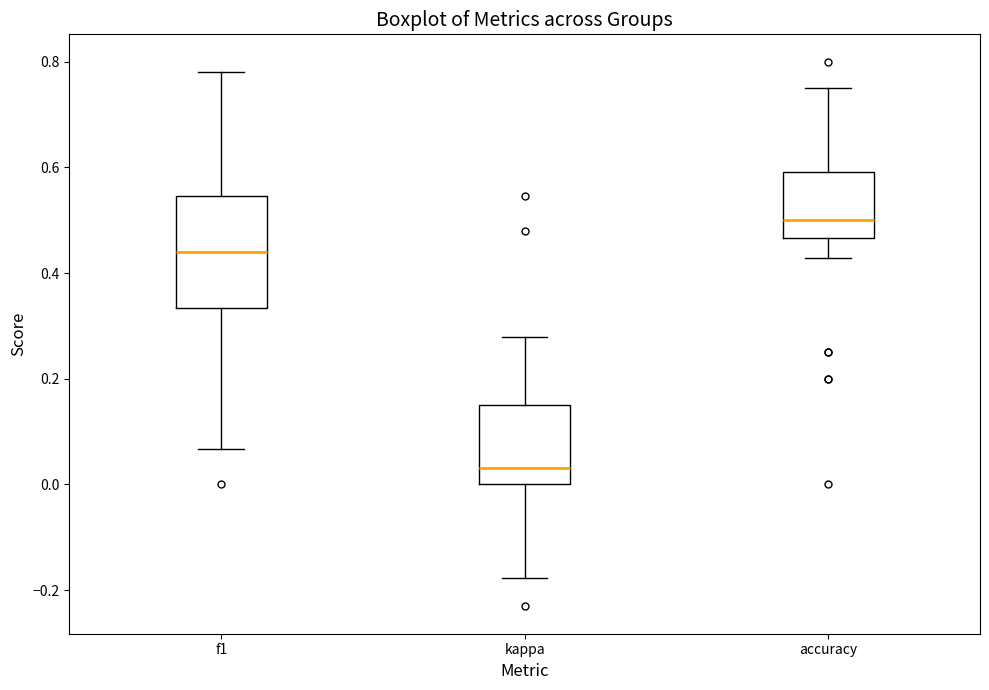

Reading left to right, transcribe this box plot: for each box, give where its median line is, the range the box spans, and where its two whiskers end, as read against the y-axis. The values are not printed on the chart, so give them approximately, as read against the axis.

f1: median 0.44, box 0.34 to 0.54, whiskers 0.06 to 0.78
kappa: median 0.04, box 0.00 to 0.16, whiskers -0.18 to 0.28
accuracy: median 0.50, box 0.46 to 0.60, whiskers 0.42 to 0.76